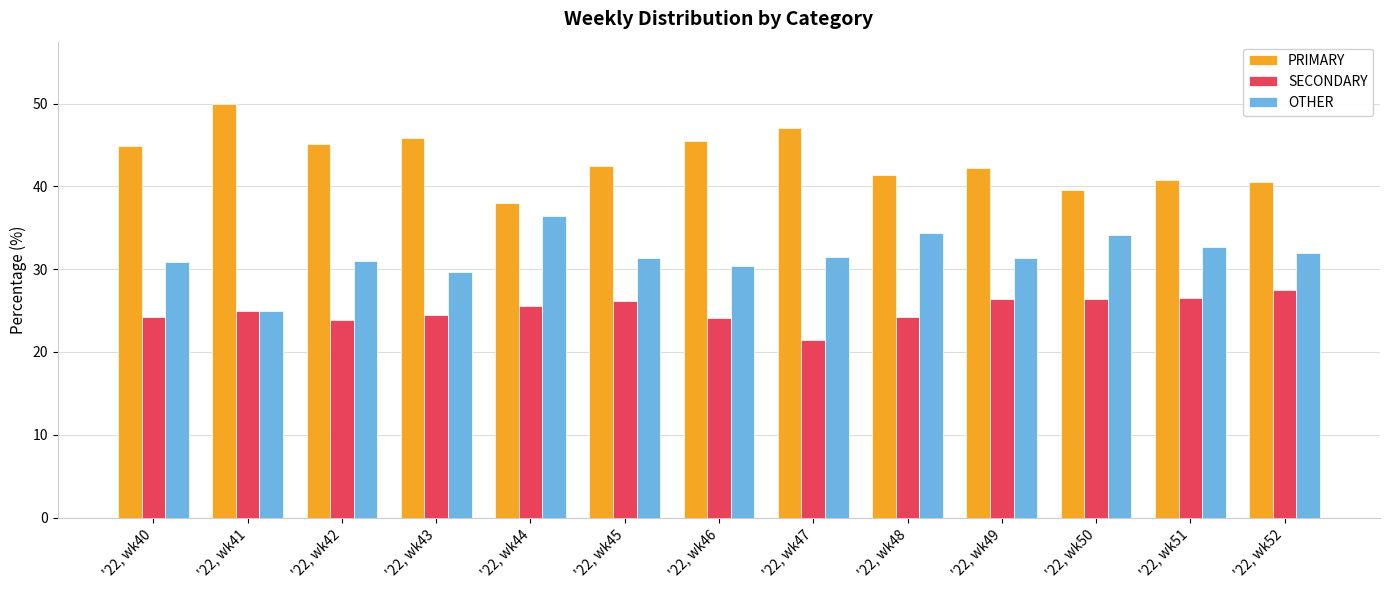

What is the difference between the maximum and second lowest values in the SECONDARY series?

3.7